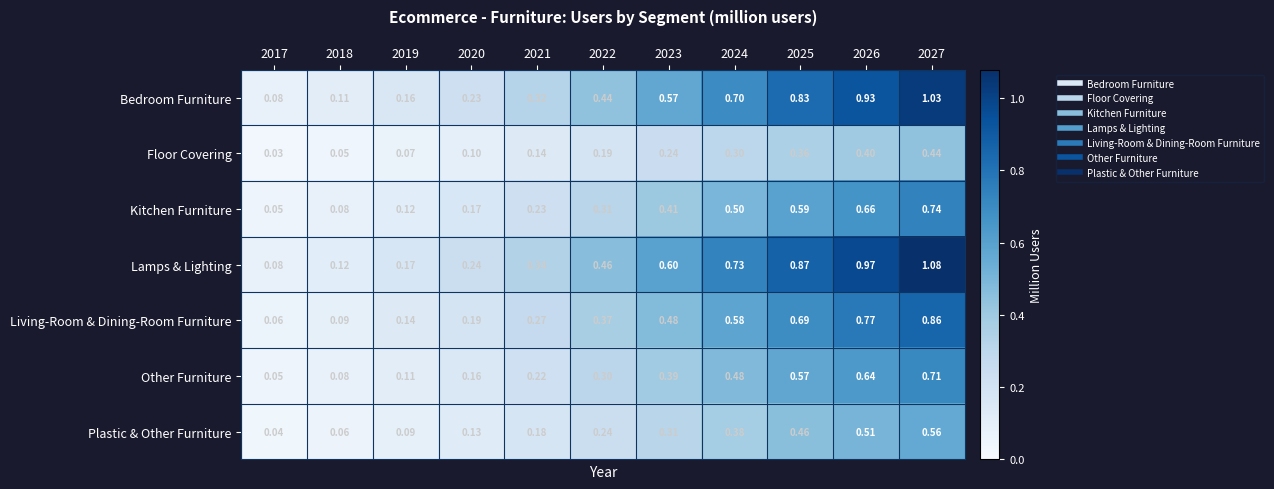

Rank the series at 2026 from highest to lowest value.

Lamps & Lighting, Bedroom Furniture, Living-Room & Dining-Room Furniture, Kitchen Furniture, Other Furniture, Plastic & Other Furniture, Floor Covering